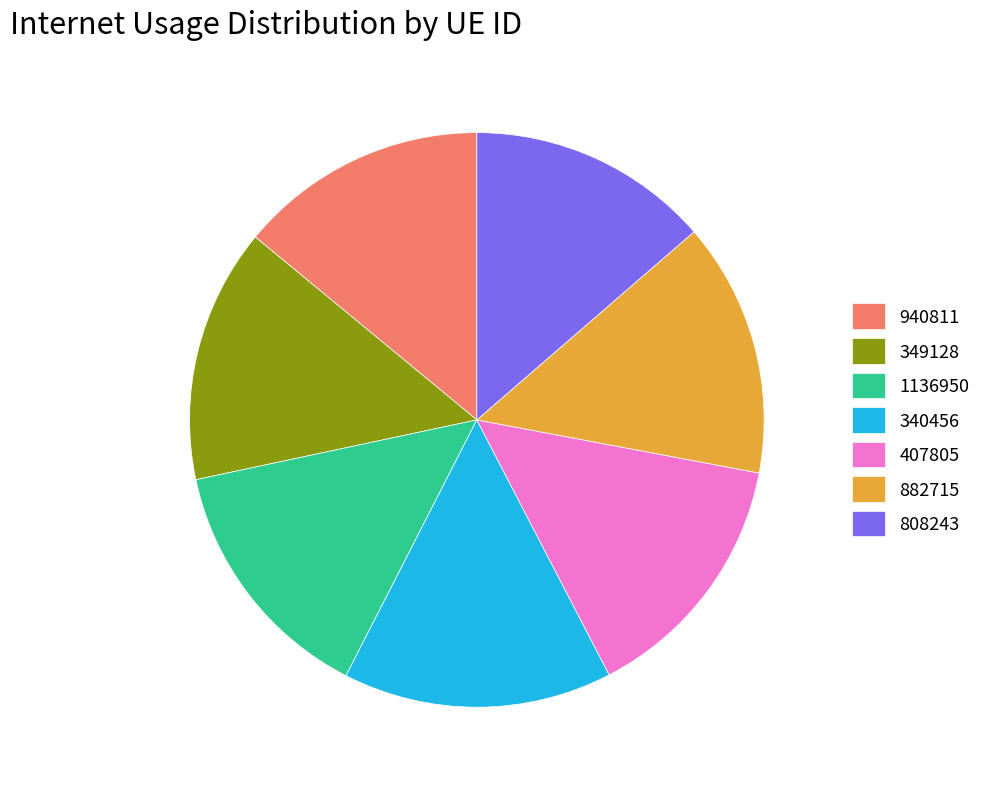

Do 882715 and 349128 together represent more than half of the pie?

No